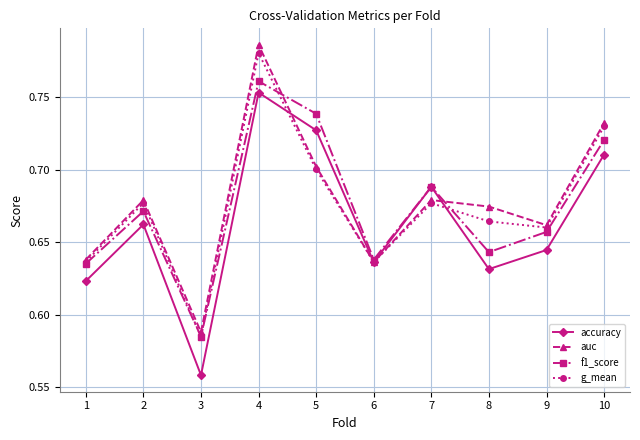

What is the sum of the g_mean values at 3 and 6?

1.2